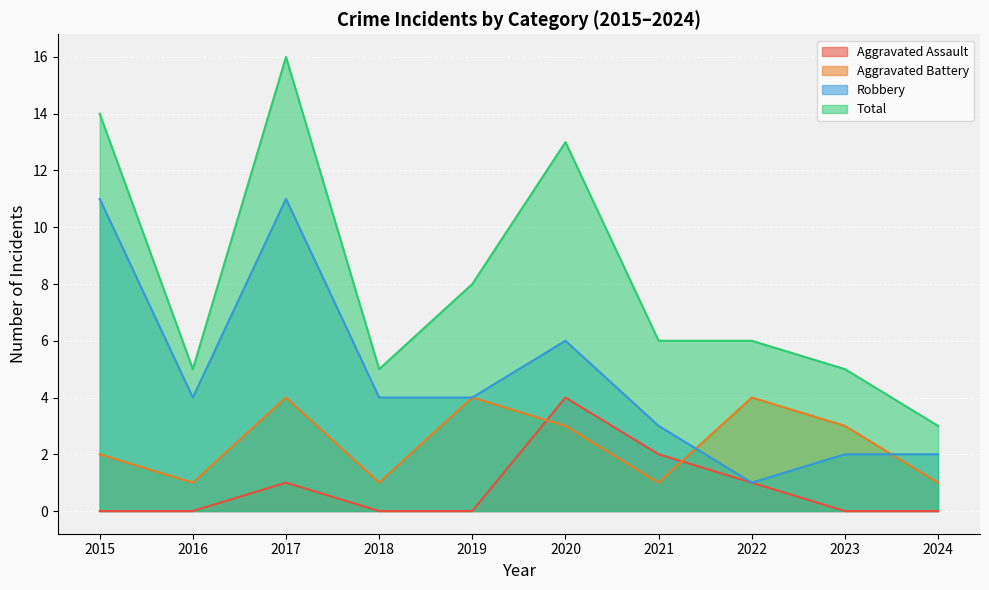

Which series changed the most between 2020 and 2023?

Total